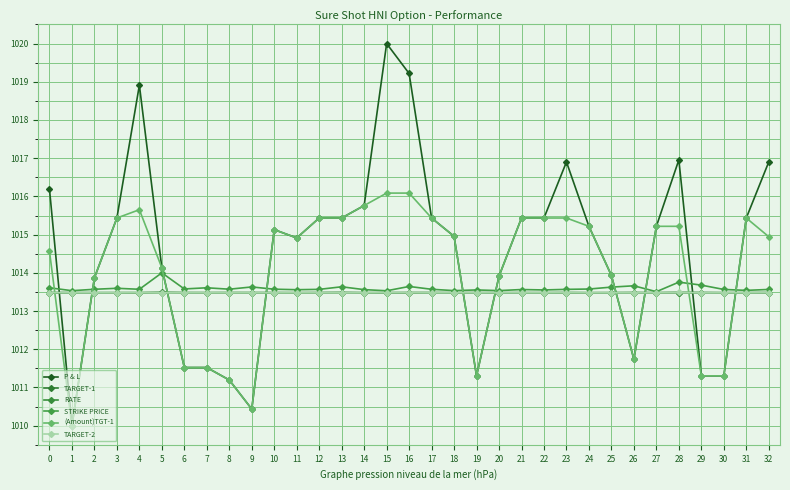

At how many categories does at least one series exceed 1018?

3